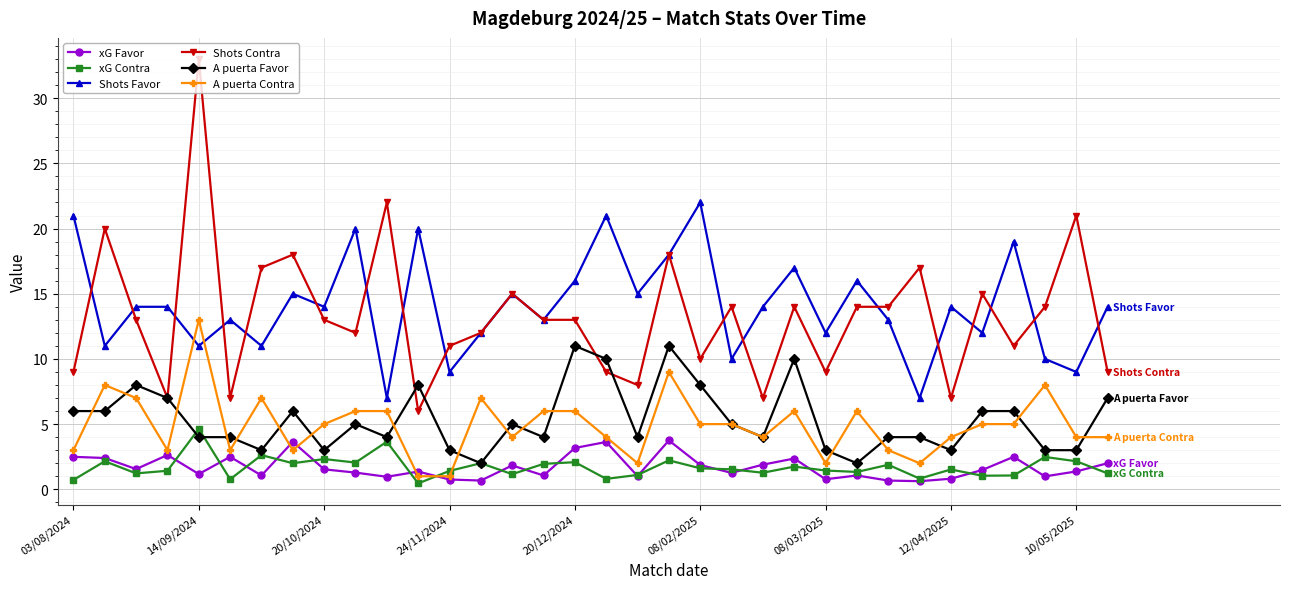

What is the value of the A puerta Contra point at the 12th from the left?

1.0